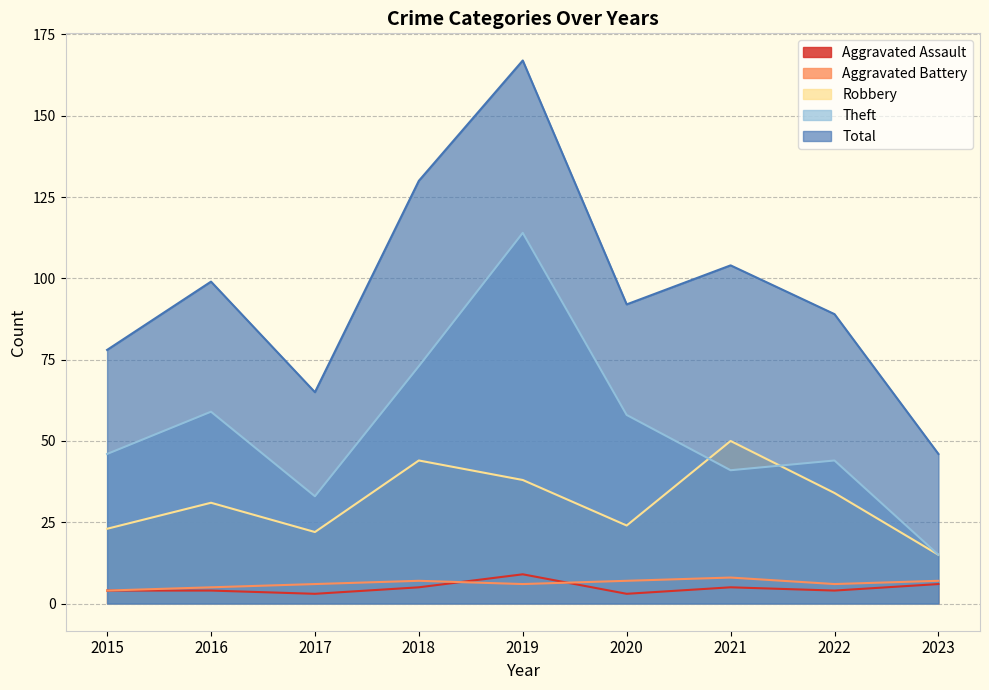

The Aggravated Assault series shows 2 at 2016. True or false?

False